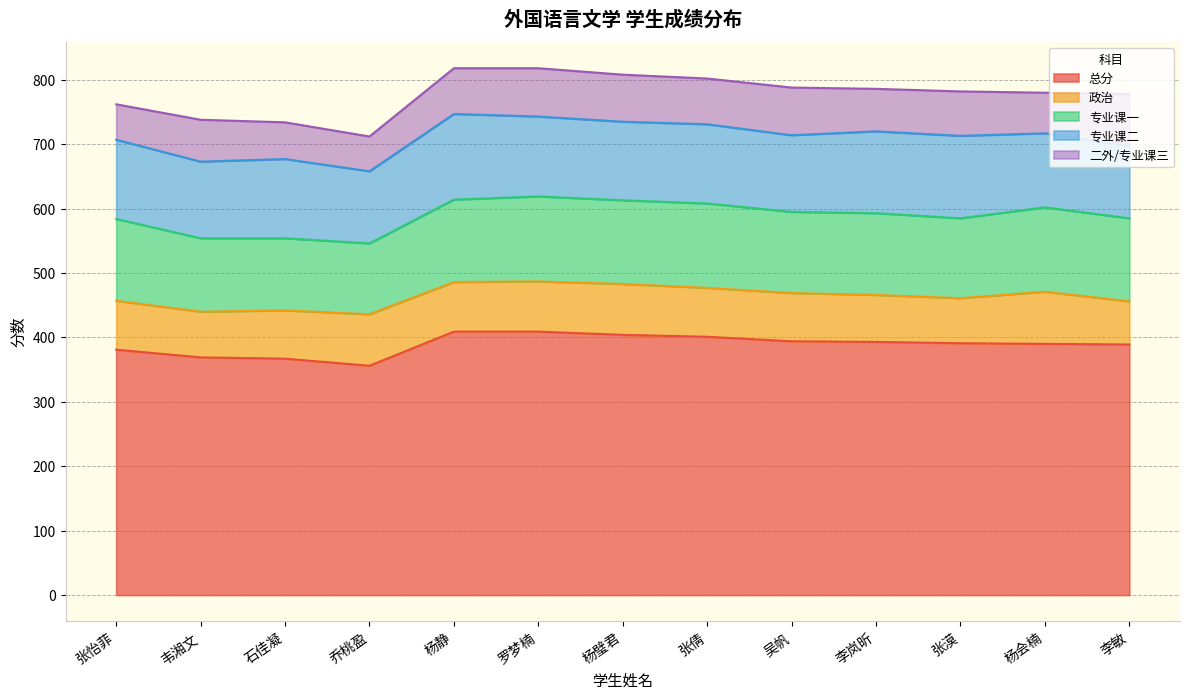

At how many categories does at least one series exceed 295?

13